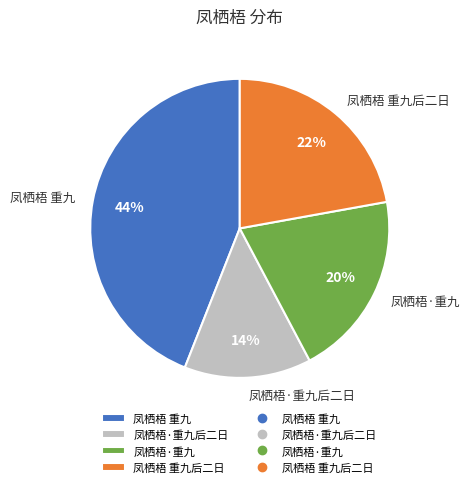

The 凤栖梧 重九后二日 slice represents 22% of the pie. True or false?

True